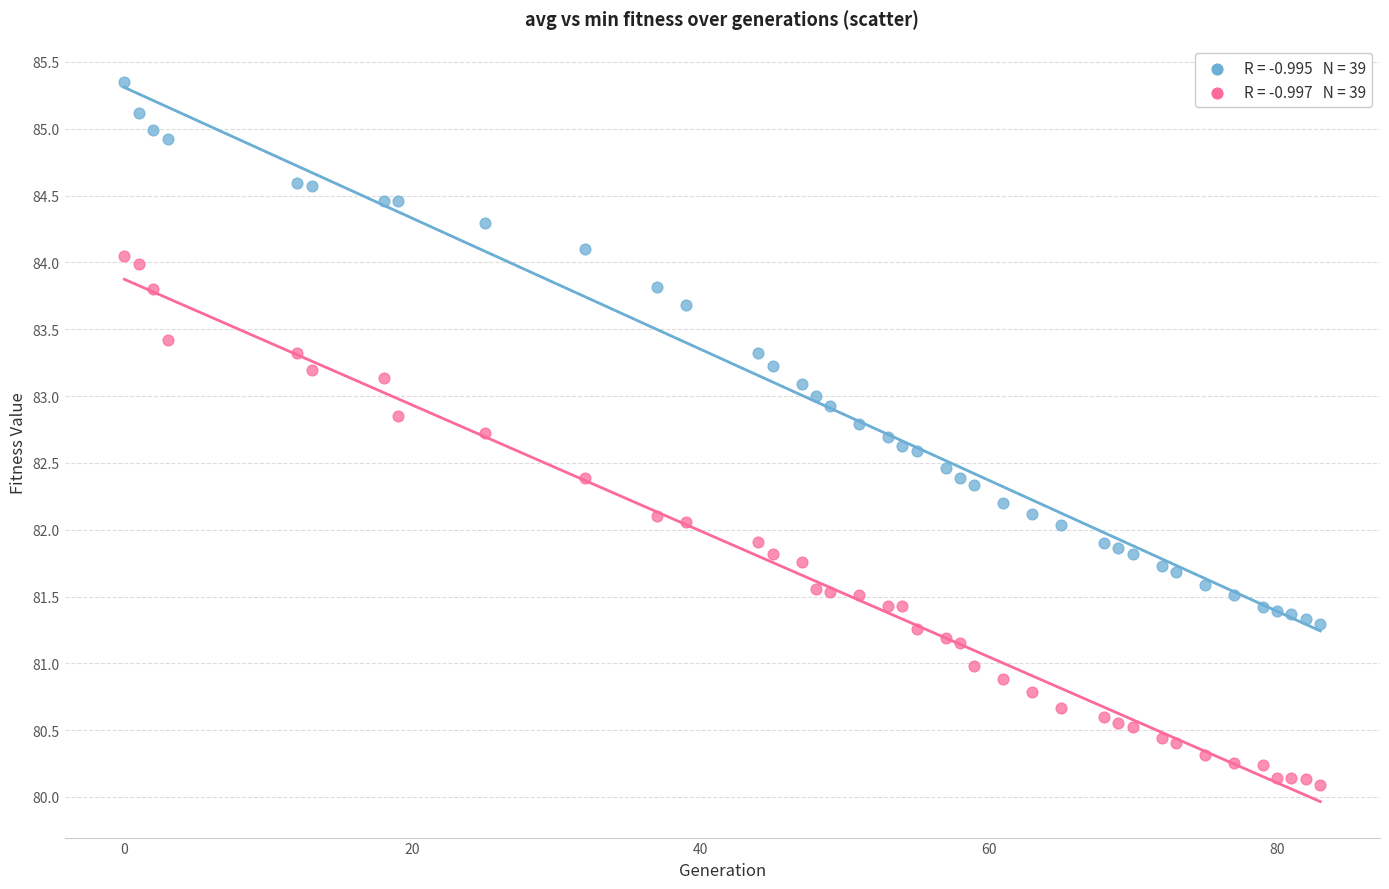

Across all data points, what is the range of X values (max minus min)?

83.0